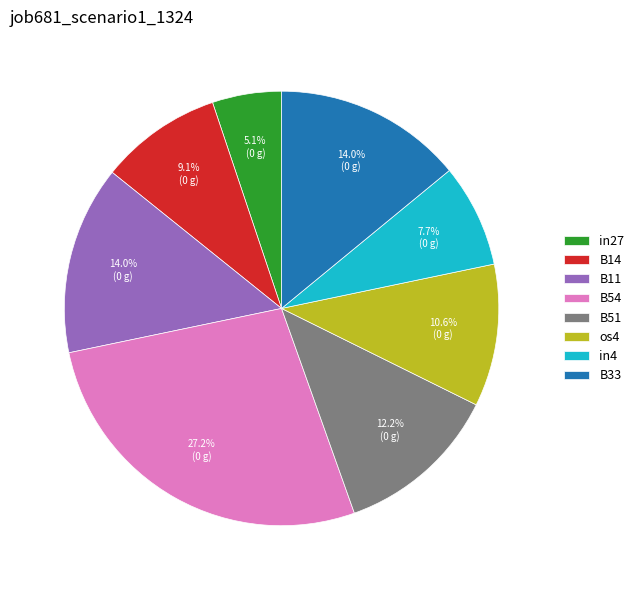

Between B51 and B14, which is larger?

B51